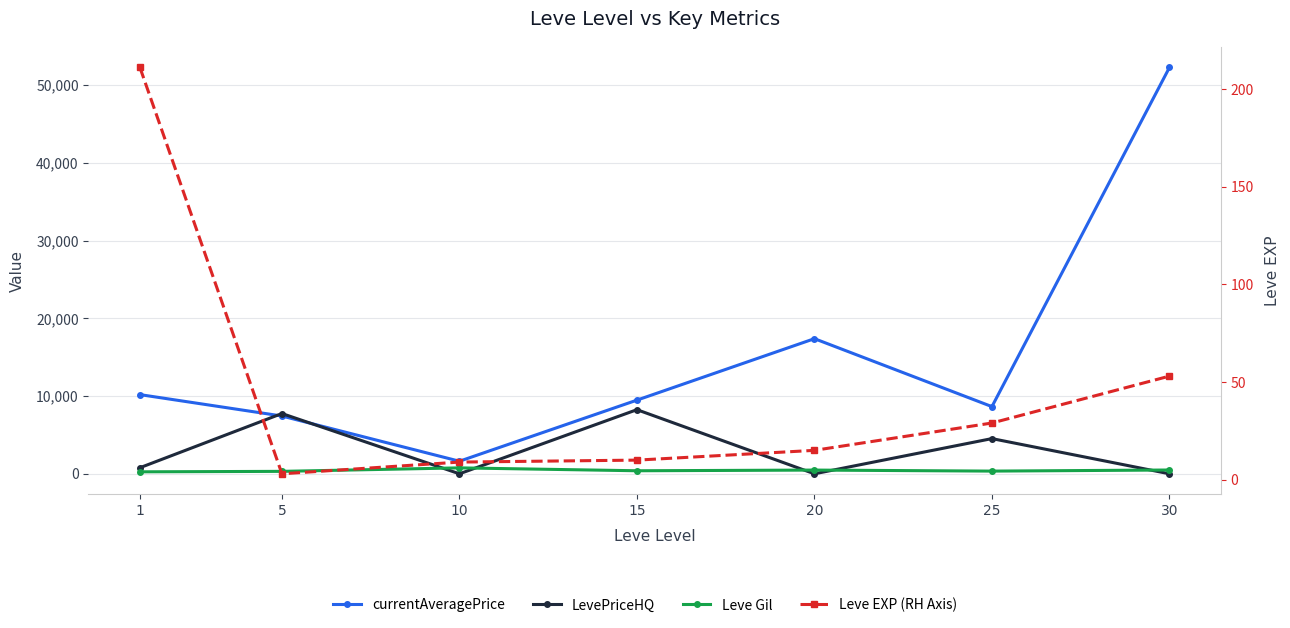

Where does the Leve Gil series first go above 390?

10